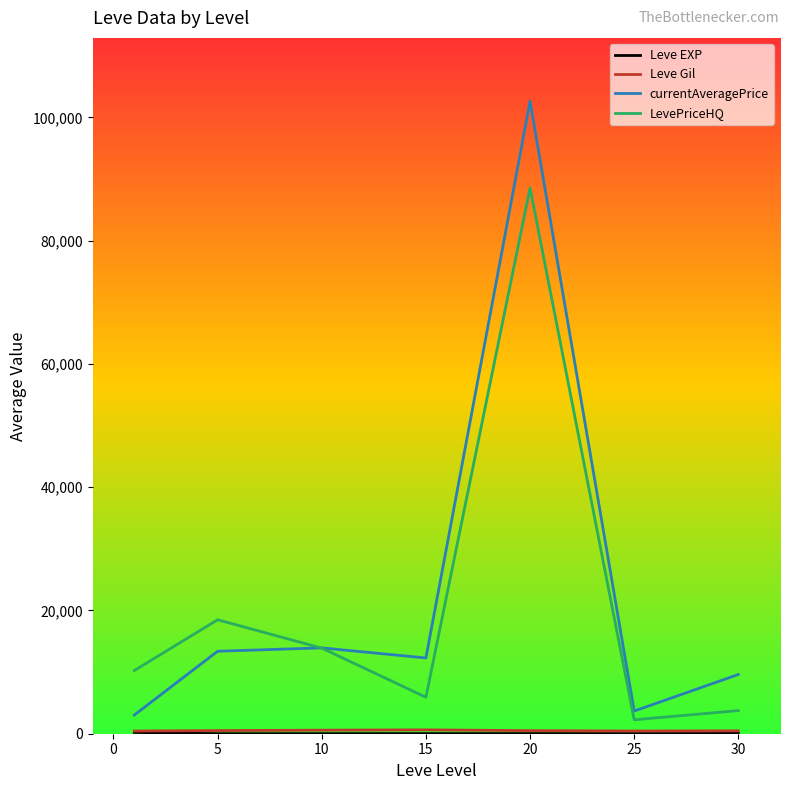

What is the maximum value shown in the chart?

102644.8